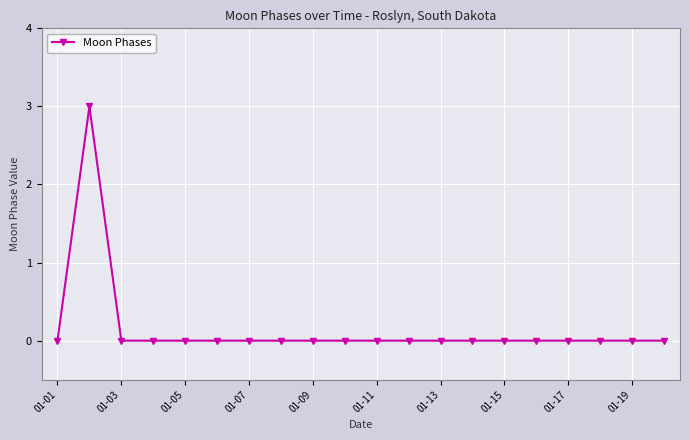

What is the difference between the maximum and minimum values?

3